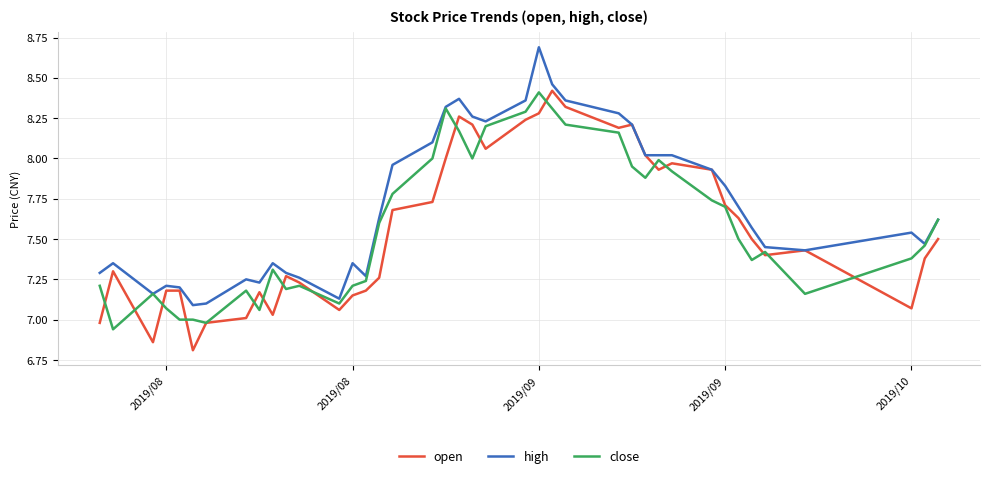

True or false: open and close cross at least once.

True